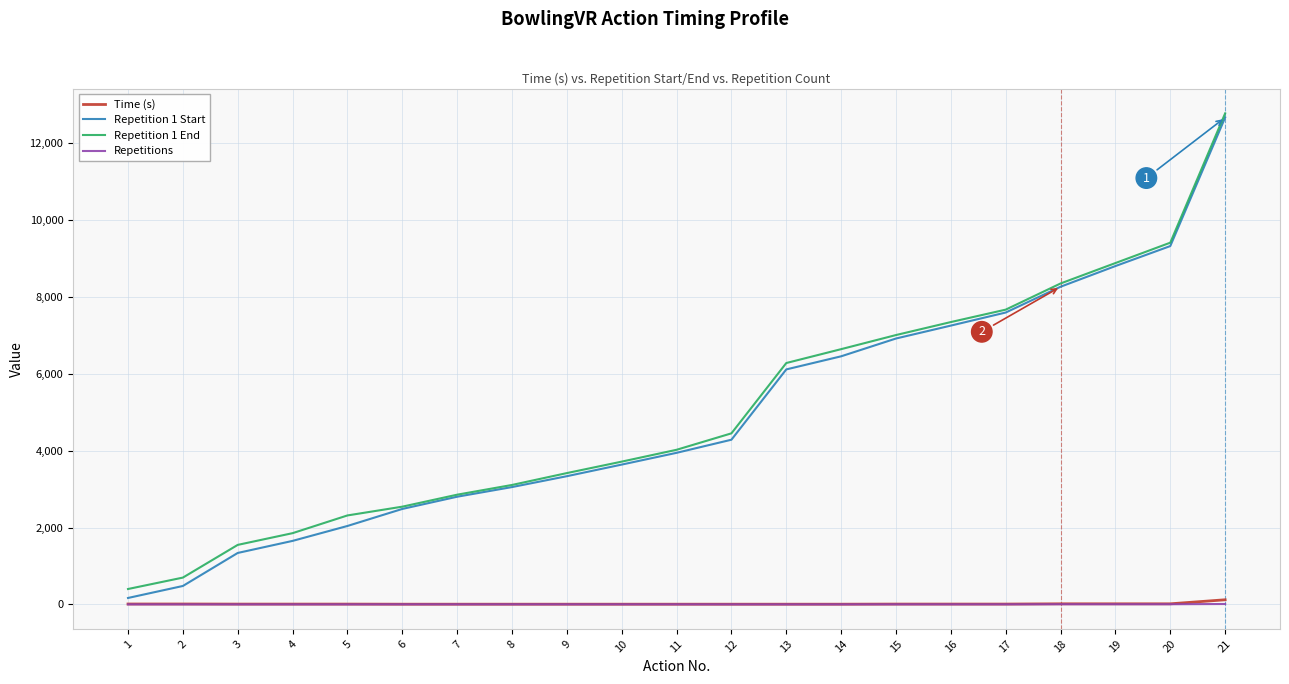

What is the difference between the highest and lowest values at 13?

6278.0